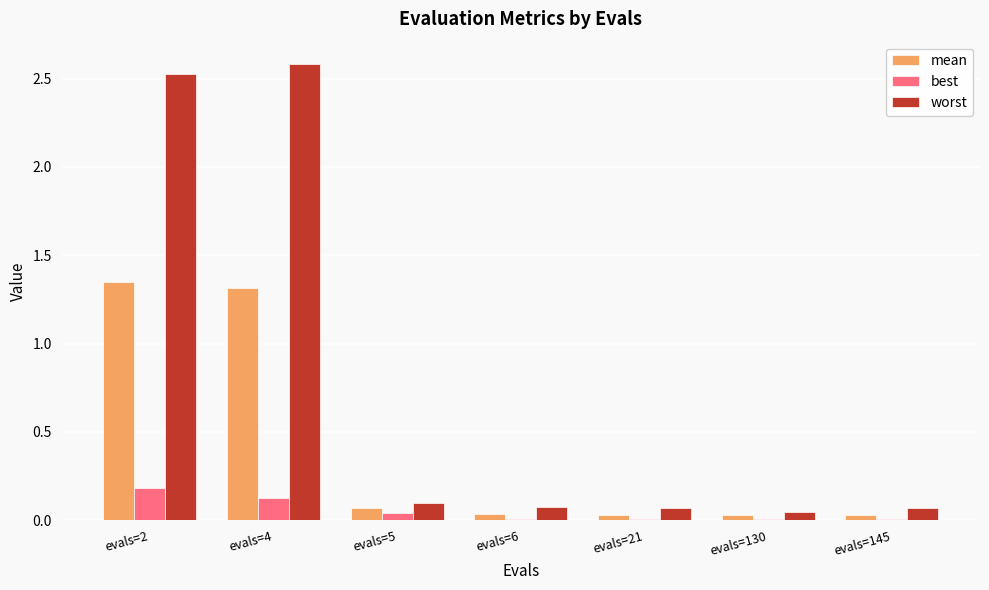

Between evals=2 and evals=21, which series saw the biggest shift?

worst